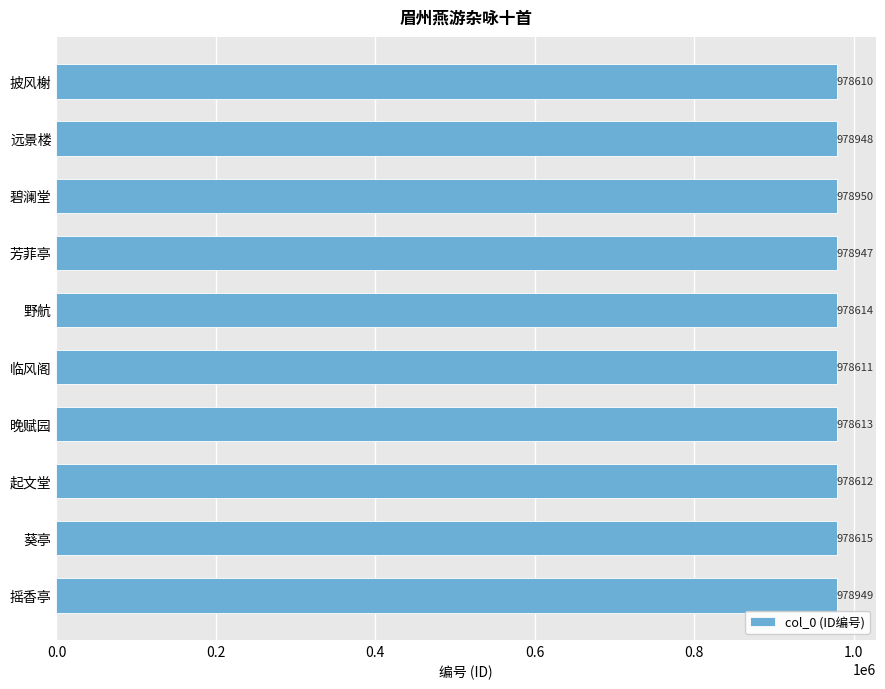

What position from the top is 远景楼?

2